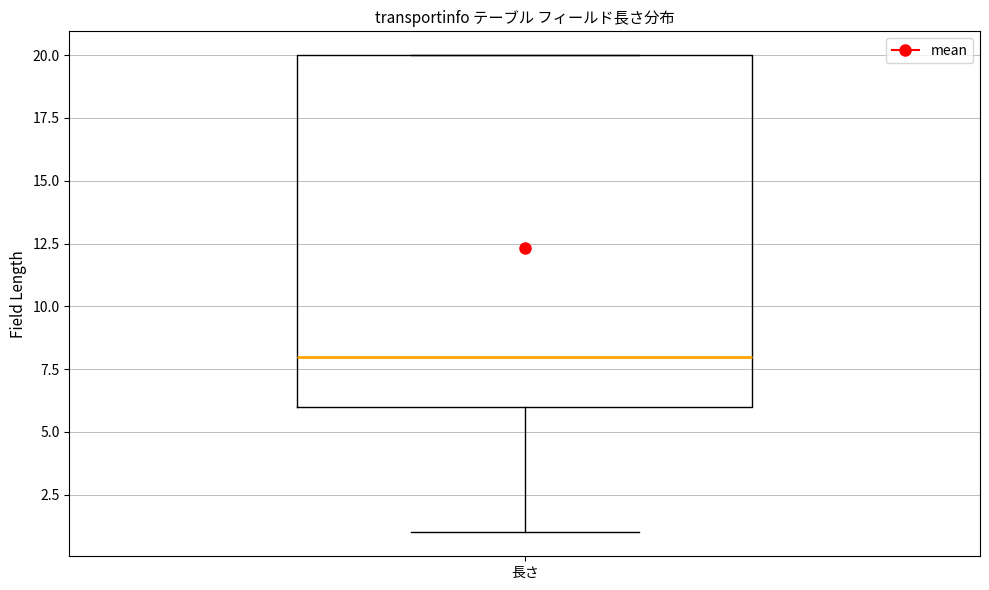

Where is the upper edge of the box for 長さ on the y-axis? The values are not printed on the chart, so give them approximately, as read against the axis.

20